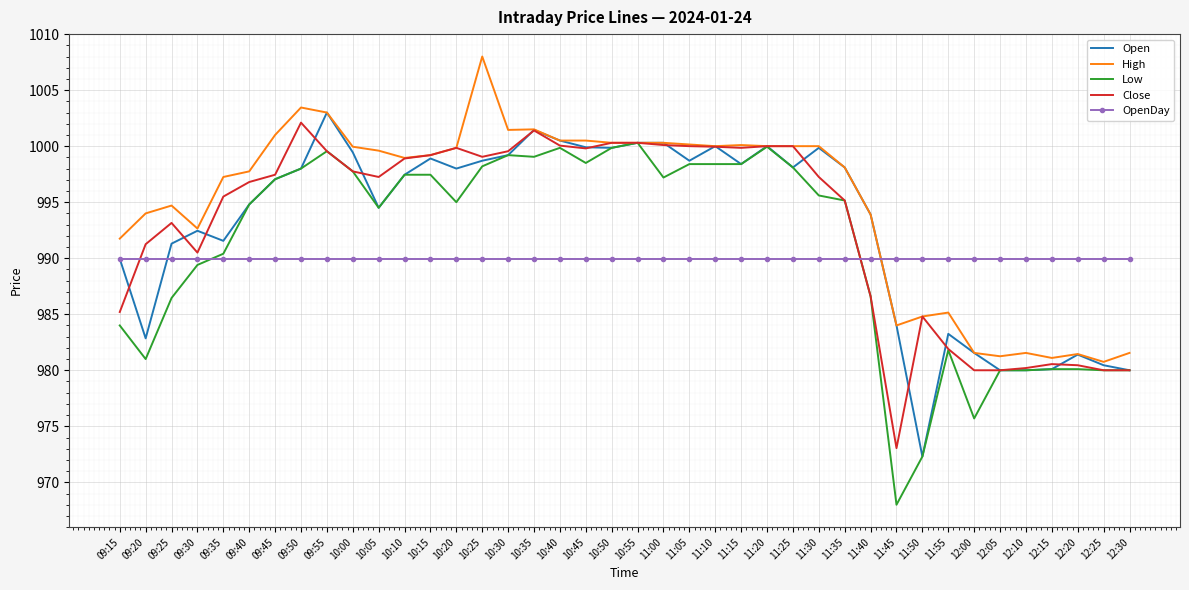

At which label does Low reach its minimum?

11:45